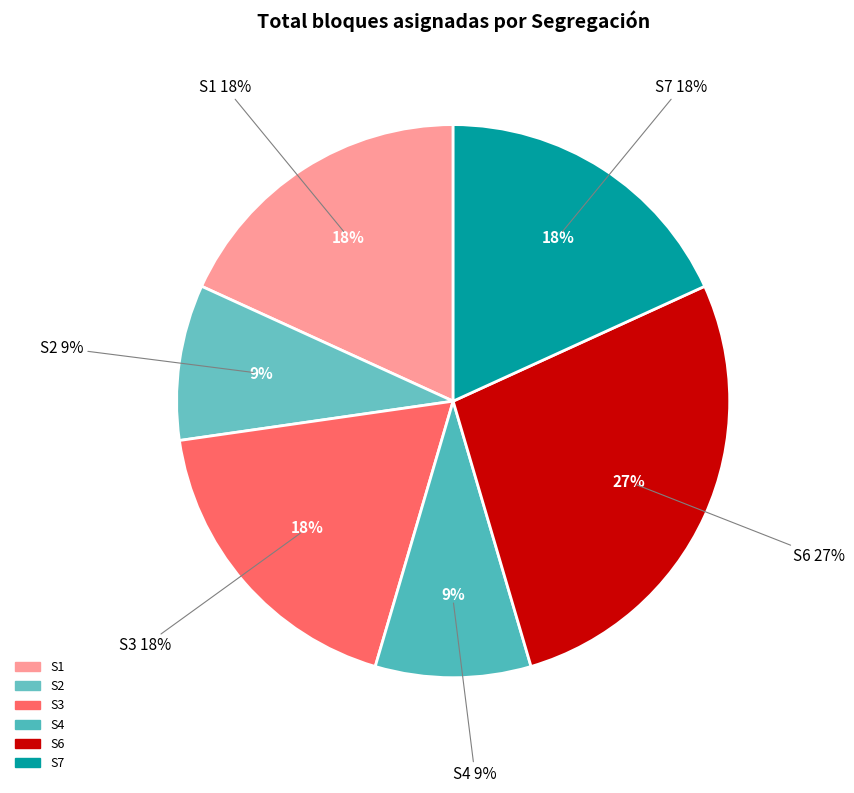

Rank the categories by value from lowest to highest.

S2, S4, S1, S3, S7, S6